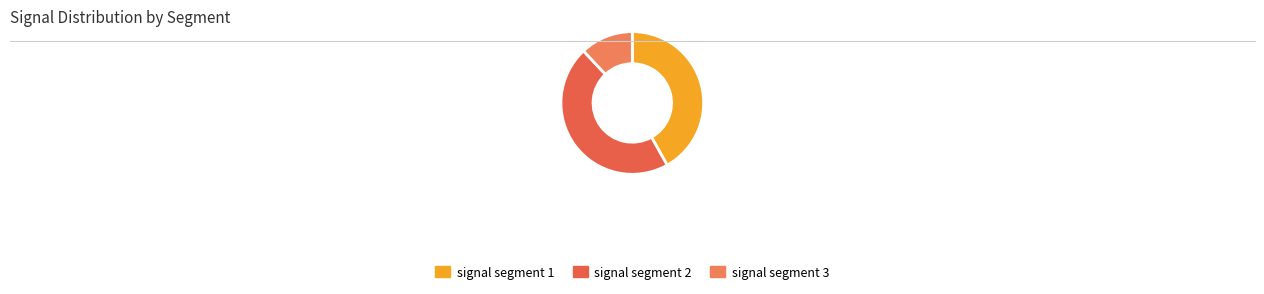

Rank the categories by value from highest to lowest.

signal segment 2, signal segment 1, signal segment 3